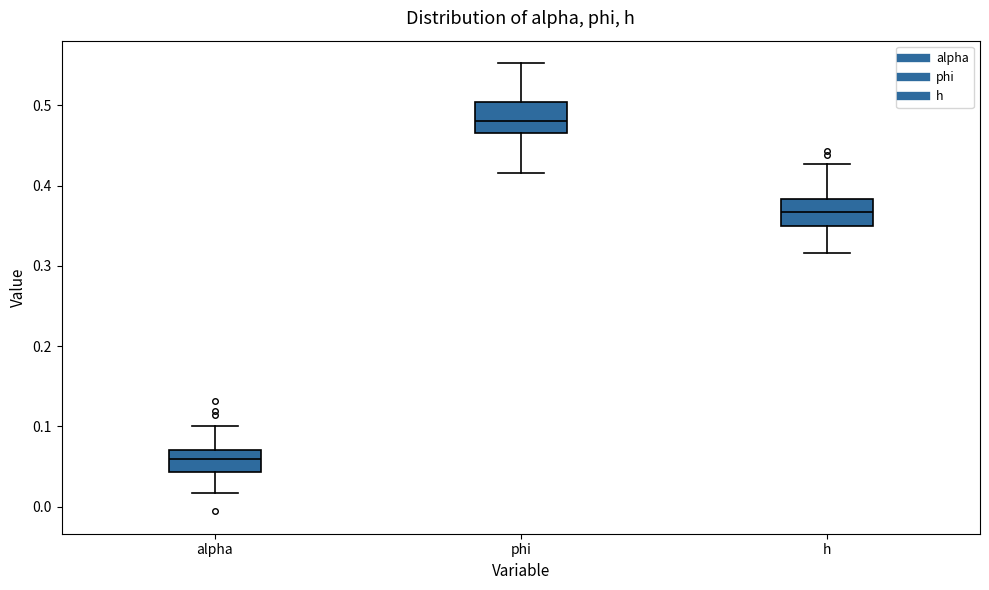

Where is the lower edge of the box for h on the y-axis? The values are not printed on the chart, so give them approximately, as read against the axis.

0.35